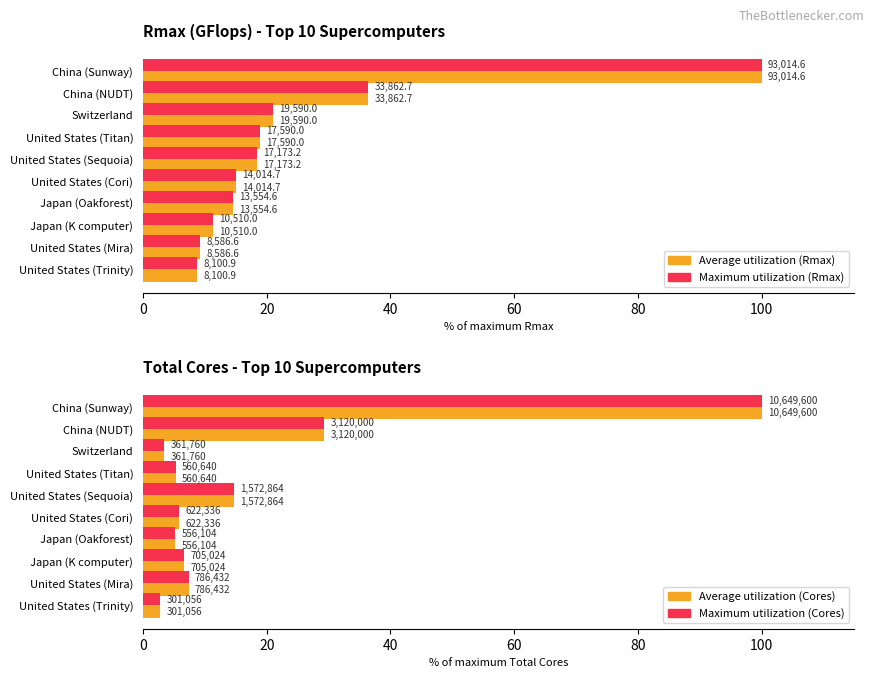

How many values in the Maximum utilization series are below 6?

5